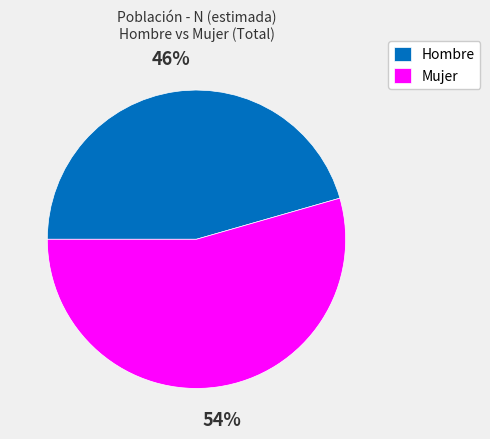

To the nearest percent, what is the average slice percentage?

50%